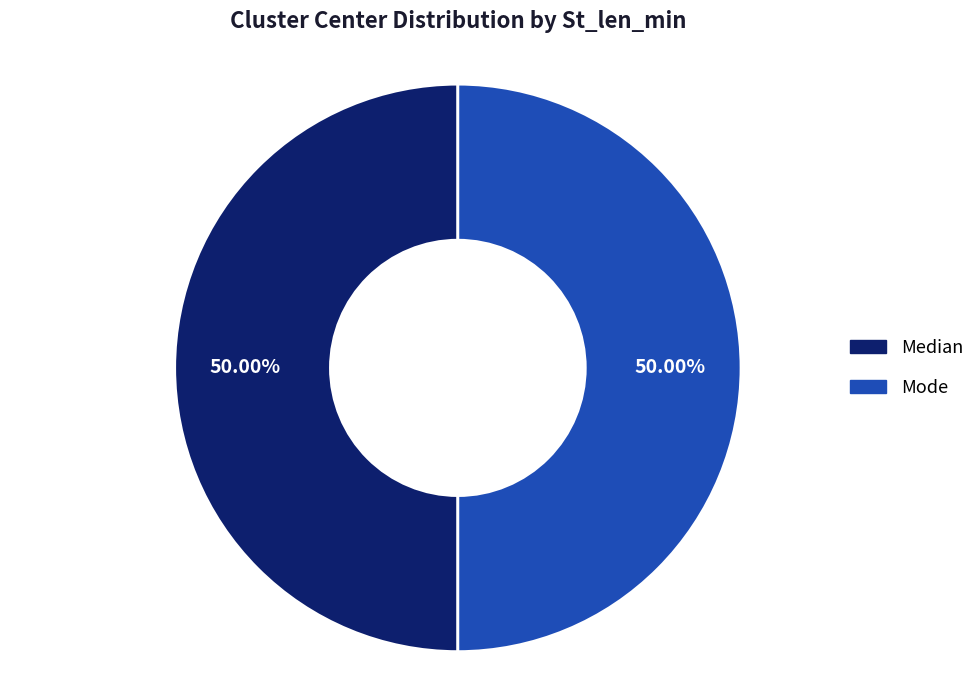

What is the ratio of the value at Median to the value at Mode?

1.0